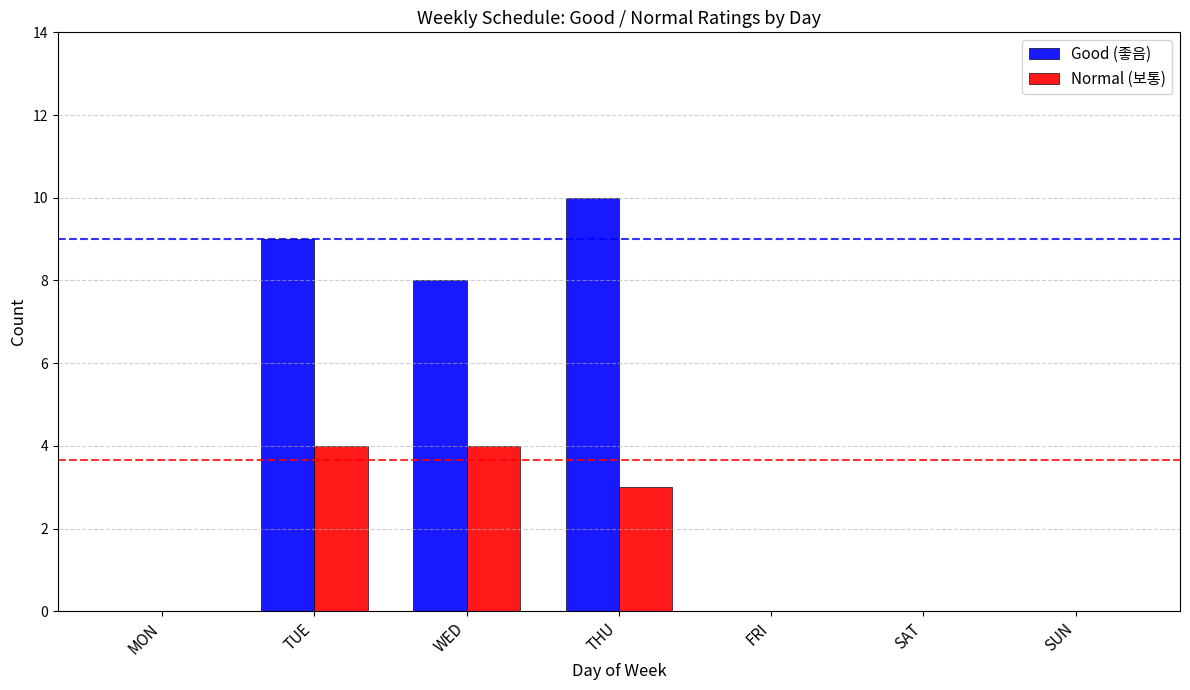

Between THU and FRI, which series saw the biggest shift?

Good (좋음)